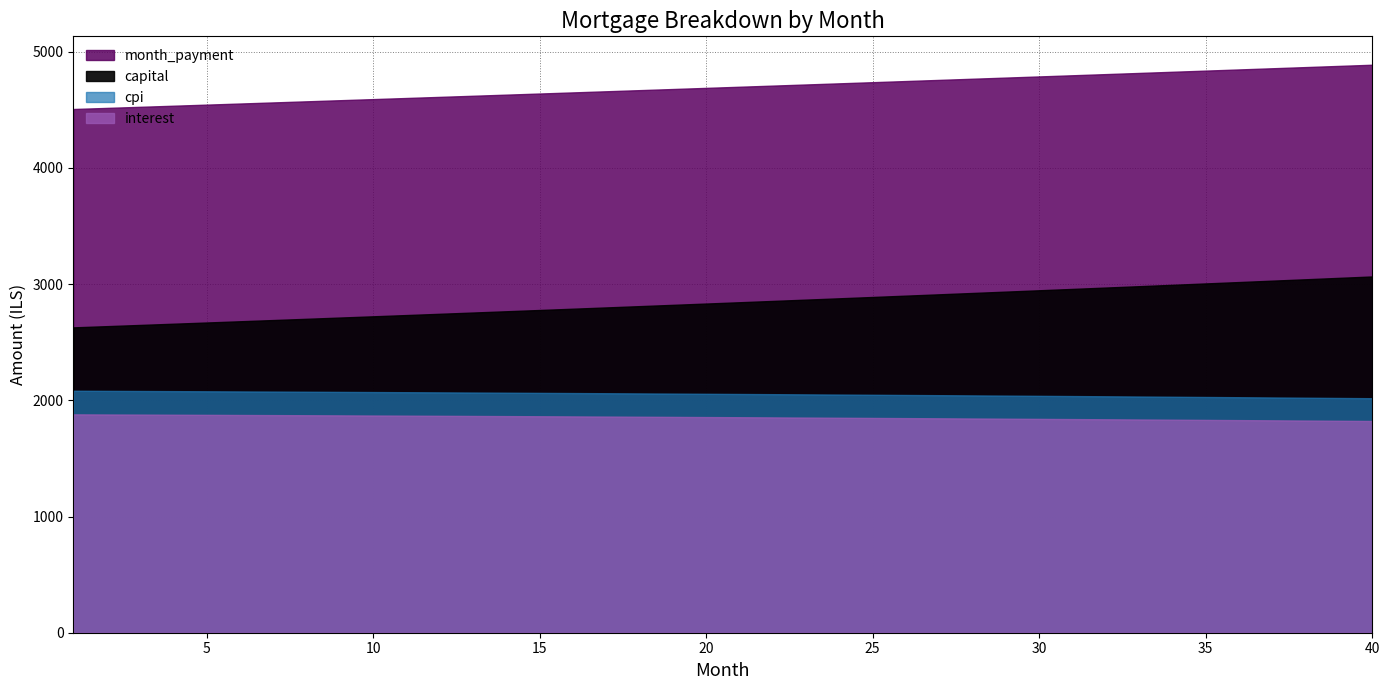

The cpi series shows 2074.9 at 7. True or false?

True